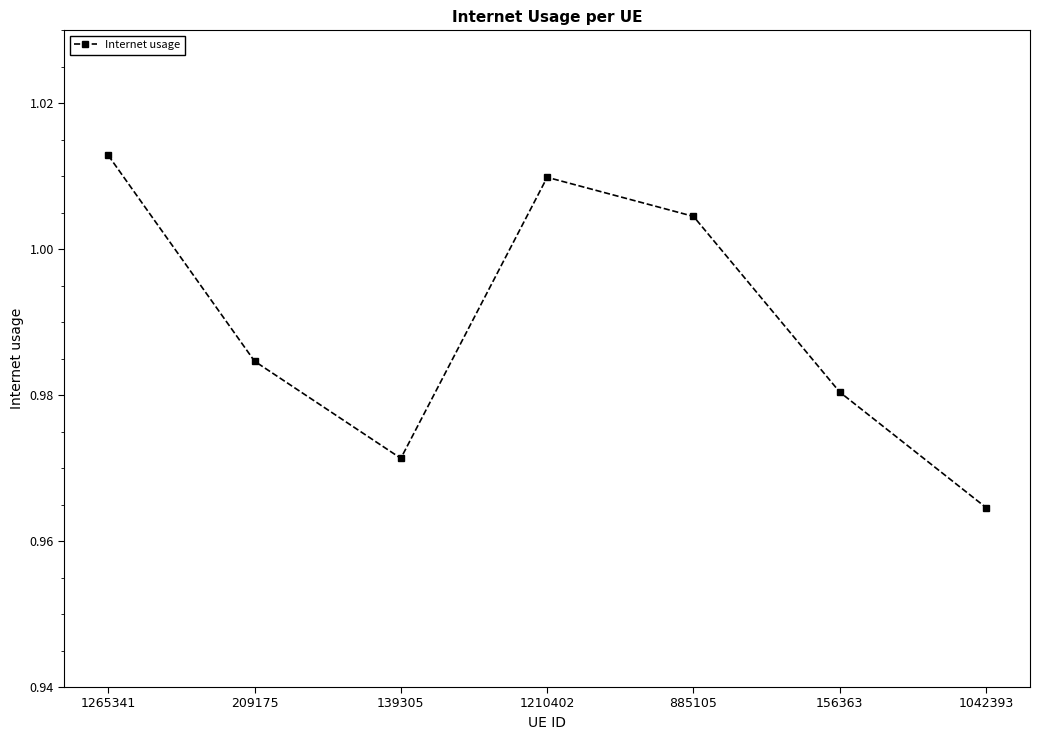

At which category does the chart reach its peak across all series?

1265341